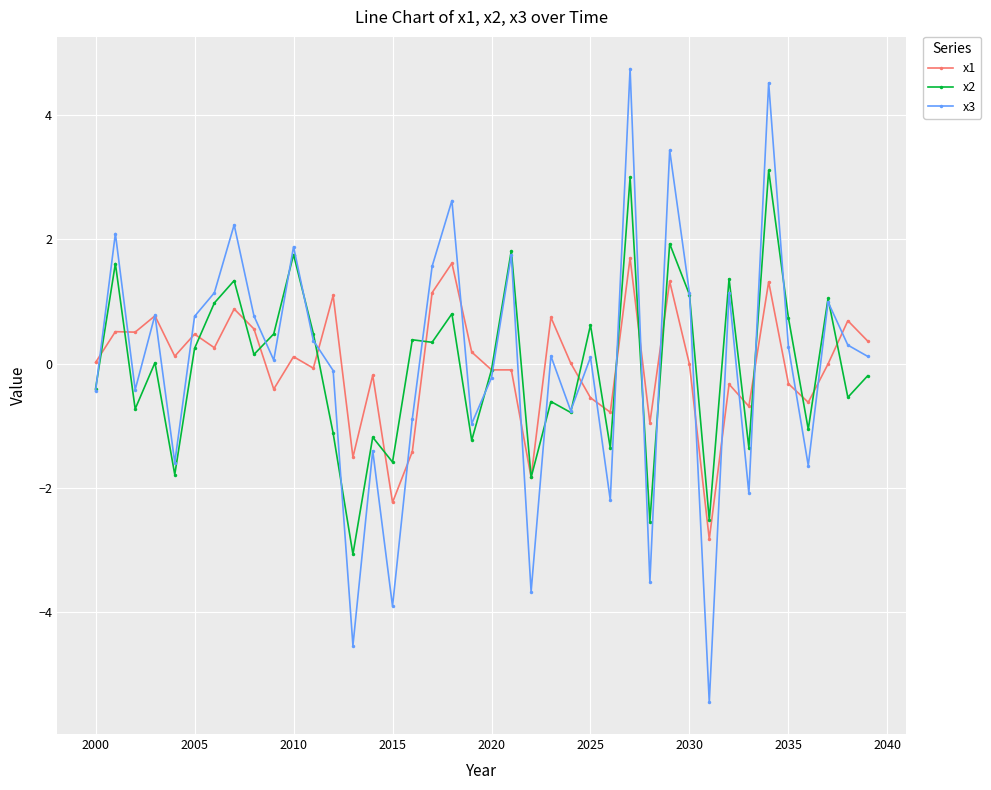

List the series in order of their overall mean, highest first.

x1, x2, x3